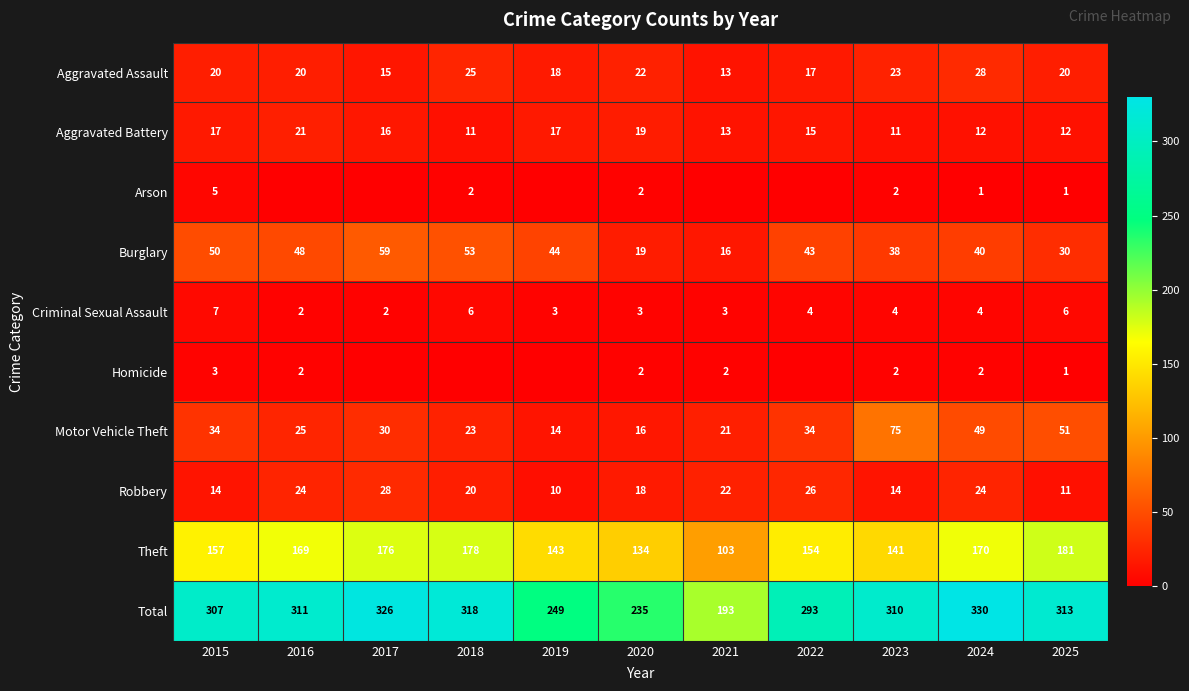

What is the difference between the maximum and second lowest values in the Total series?

95